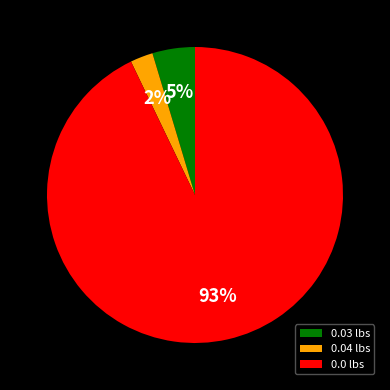

Does any single category account for the majority?

Yes